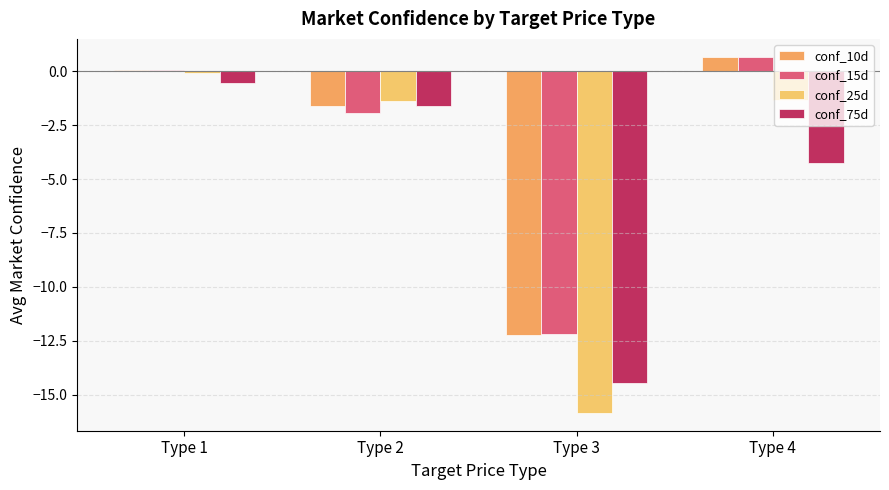

What is the maximum value shown in the chart?

0.7